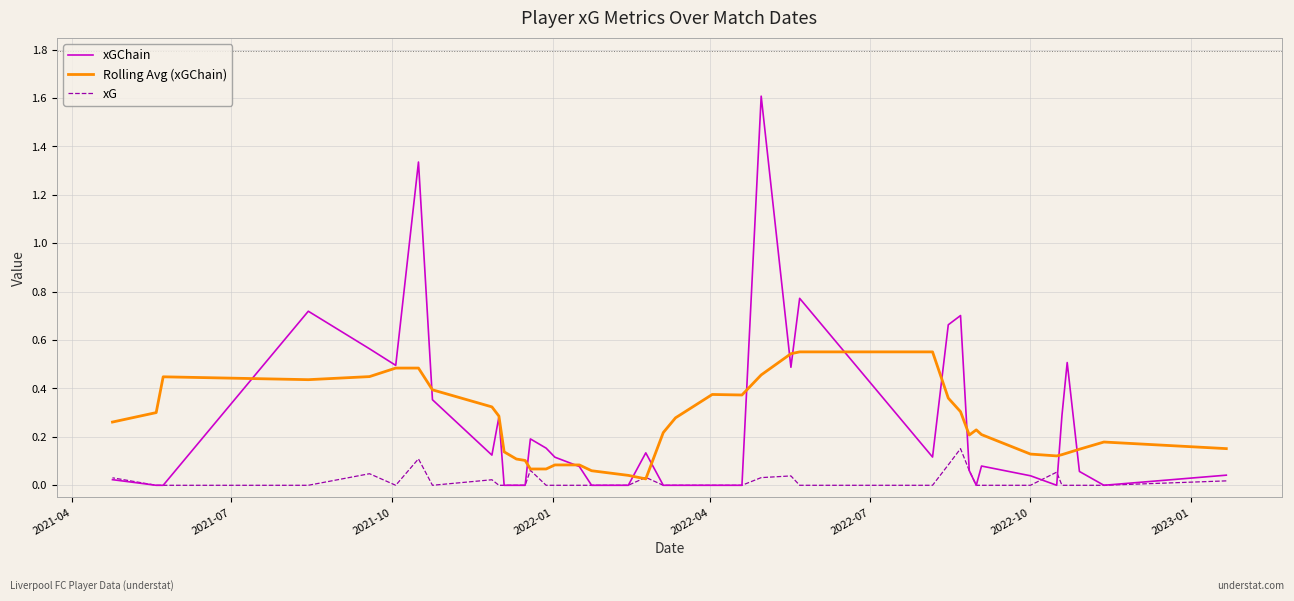

In xGChain, how many points are lower than both neighbors (excluding endpoints)?

7